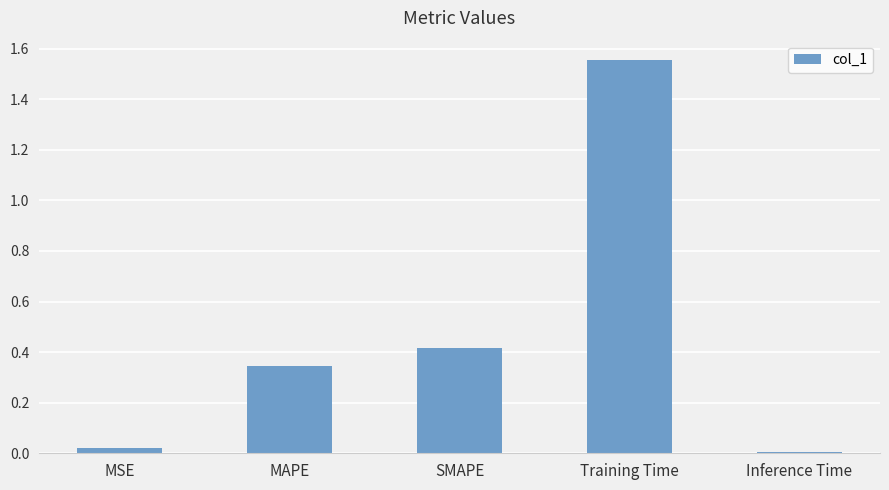

List the labels in order of value, largest first.

Training Time, SMAPE, MAPE, MSE, Inference Time